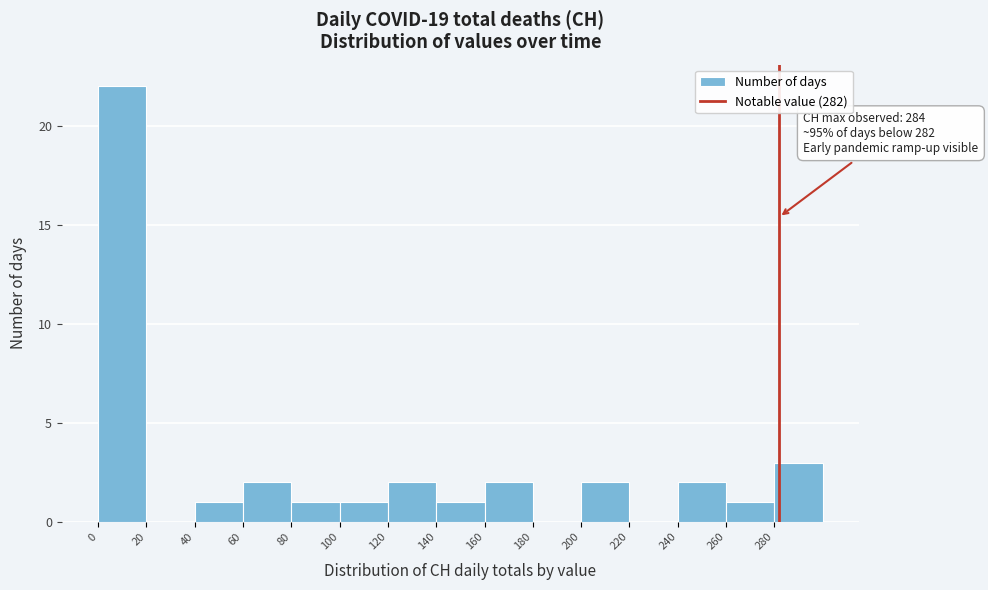

Over which range of the x-axis is the bar tallest?

0 to 20